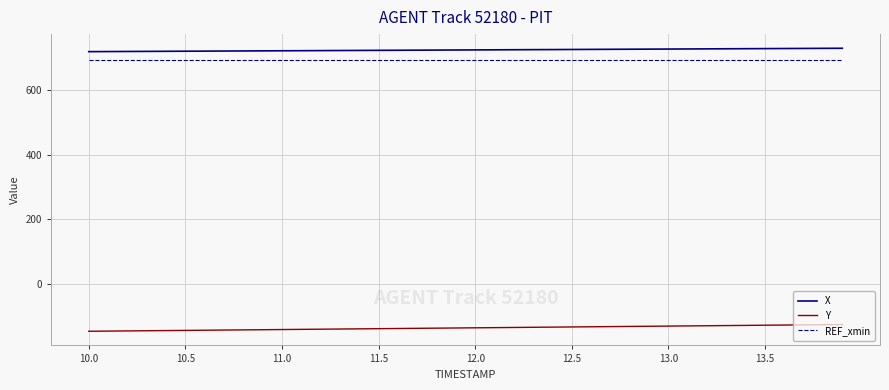

True or false: X and REF_xmin intersect in this chart.

False